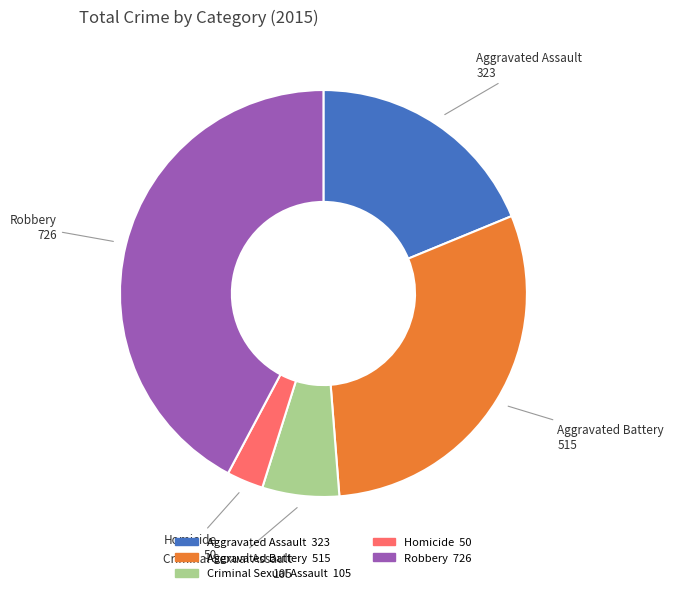

Between Criminal Sexual Assault and Robbery, which is larger?

Robbery